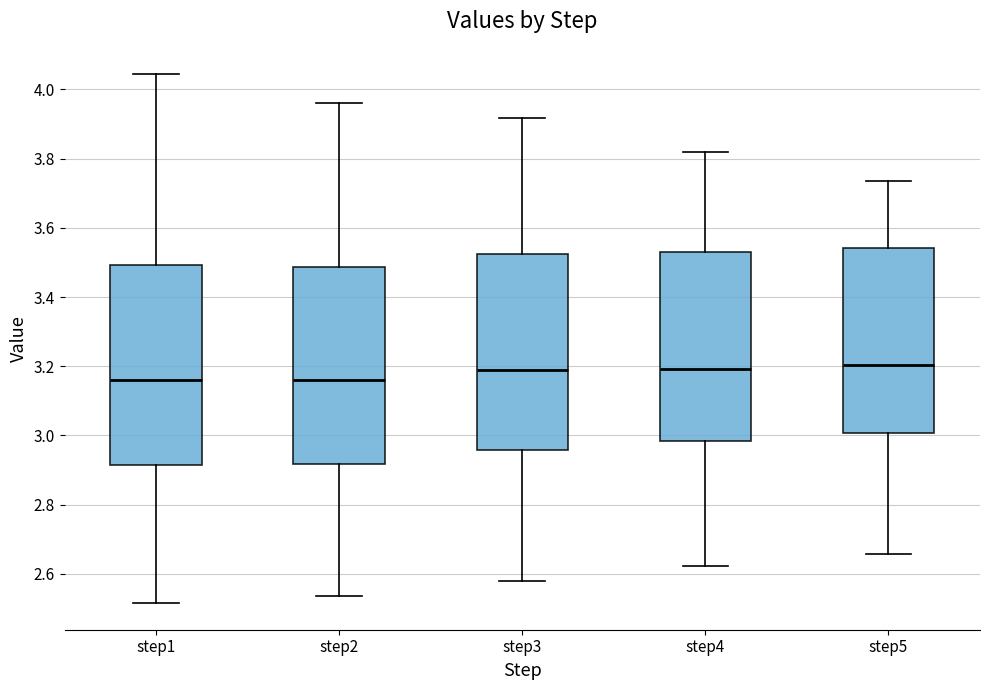

Reading left to right, transcribe this box plot: for each box, give where its median line is, the range the box spans, and where its two whiskers end, as read against the y-axis. The values are not printed on the chart, so give them approximately, as read against the axis.

step1: median 3.16, box 2.92 to 3.50, whiskers 2.52 to 4.04
step2: median 3.16, box 2.92 to 3.48, whiskers 2.54 to 3.96
step3: median 3.18, box 2.96 to 3.52, whiskers 2.58 to 3.92
step4: median 3.20, box 2.98 to 3.54, whiskers 2.62 to 3.82
step5: median 3.20, box 3.00 to 3.54, whiskers 2.66 to 3.74